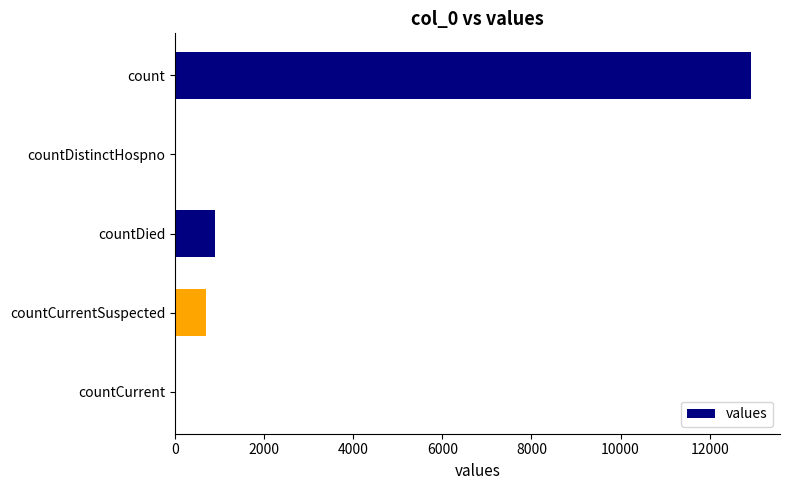

Reading top to bottom, what are all the values shown in this chart?

count=12932	countDistinctHospno=0	countDied=901	countCurrentSuspected=685	countCurrent=0